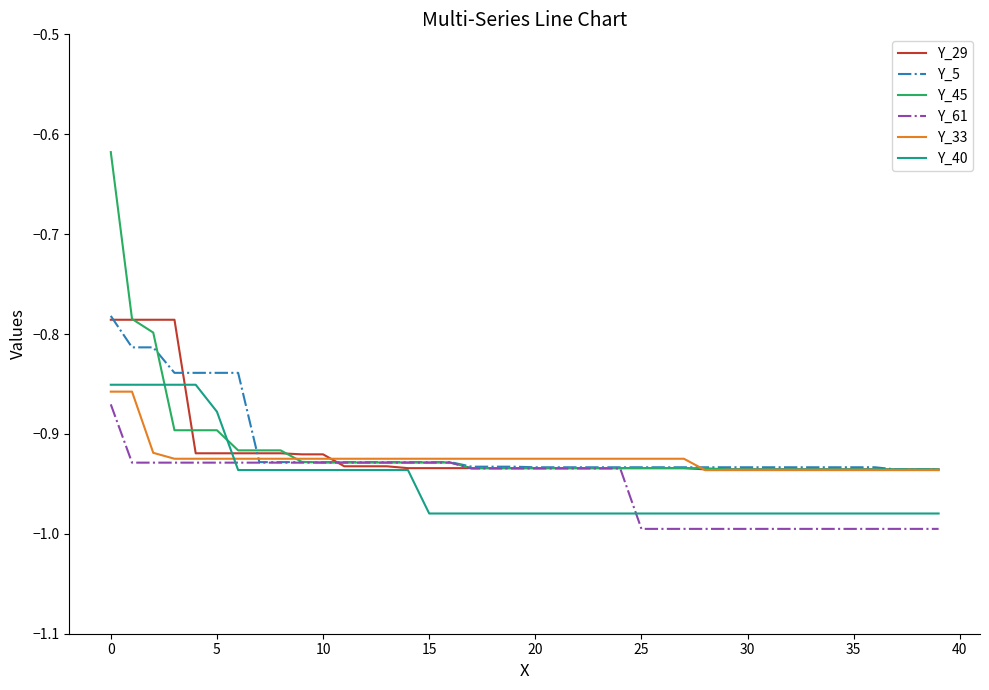

How many lines are shown in the chart?

6